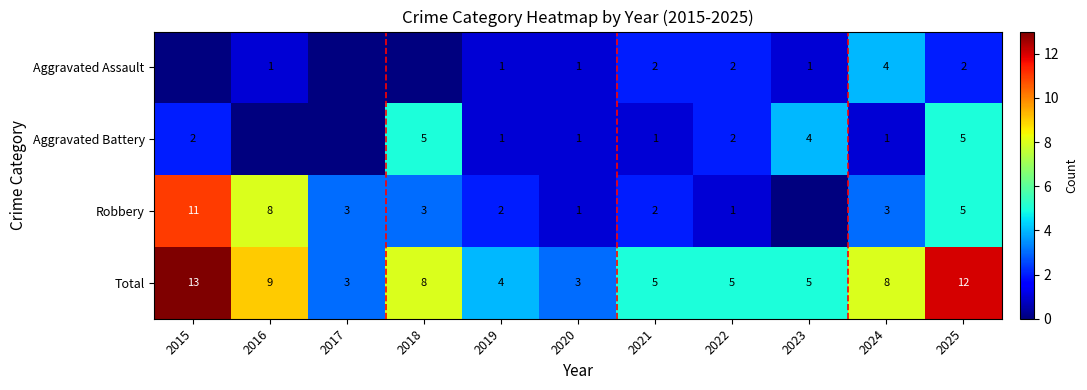

What is the spread (max minus min) of values at 2019?

3